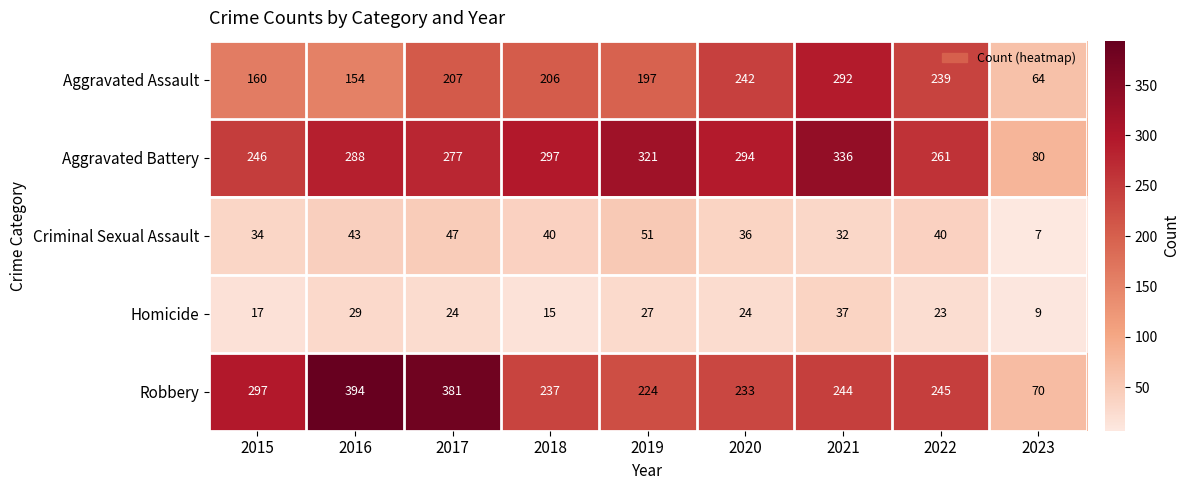

True or false: Robbery has a value of 314 at 2019.

False